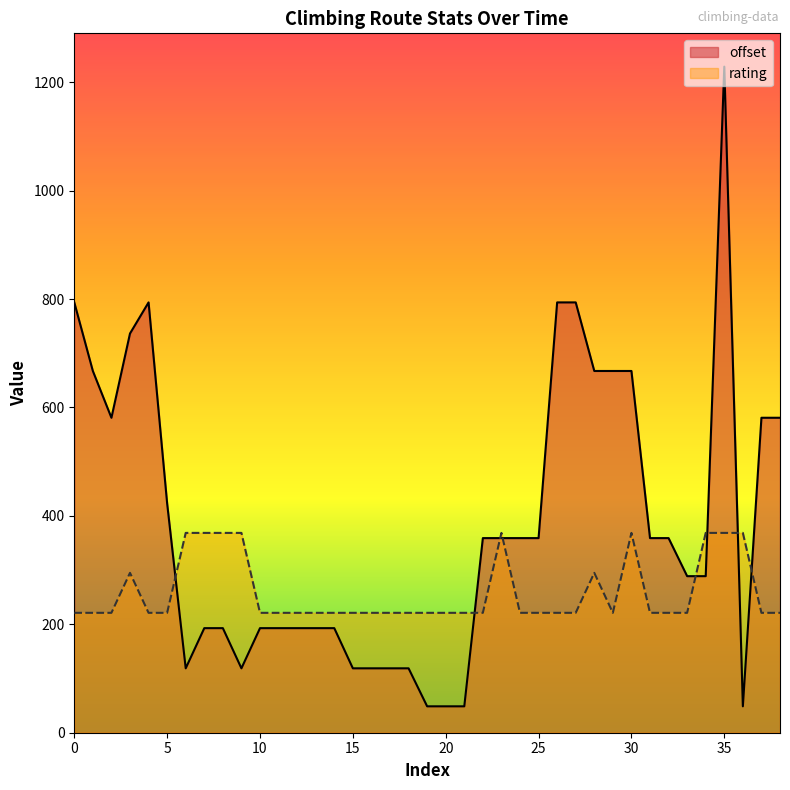

What is the highest value of the rating series?

368.6